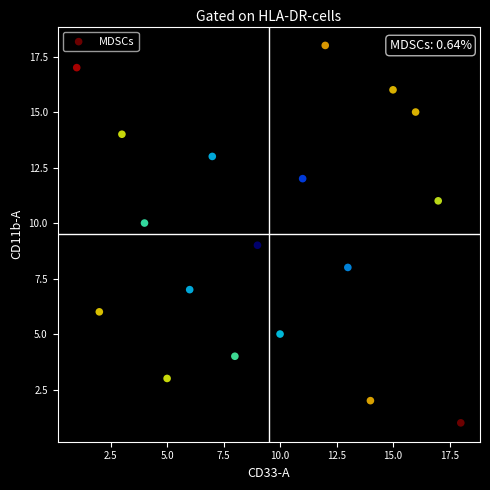

What is the range of X values (max minus min)?

17